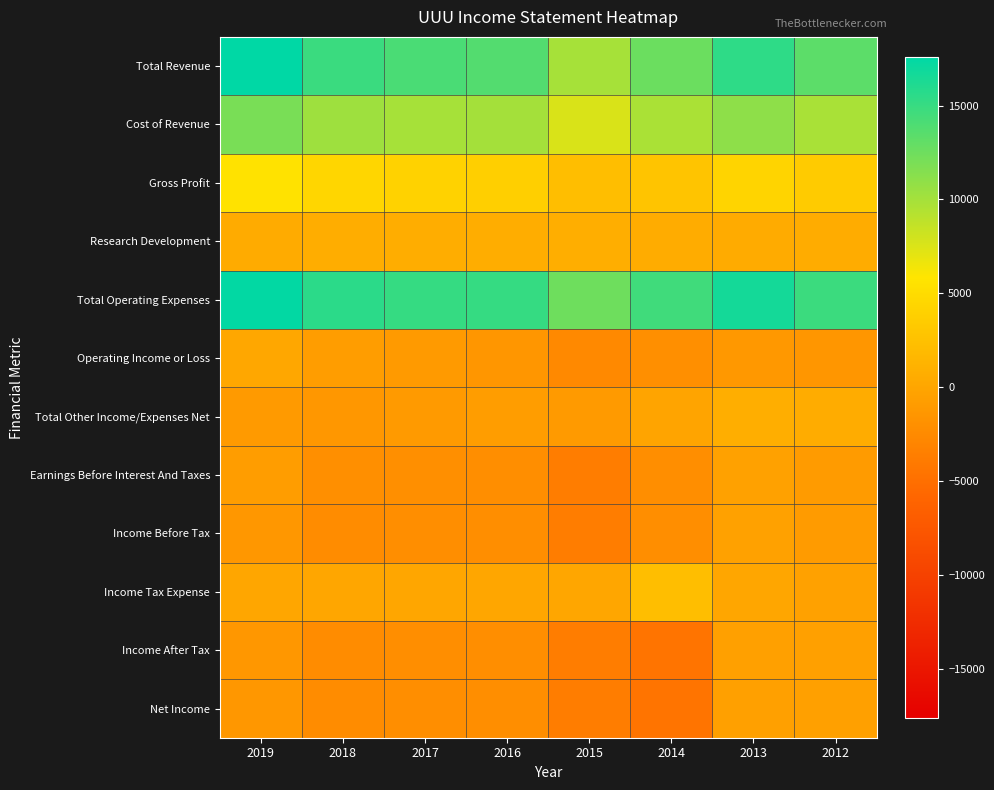

List the series in order of their peak value, highest first.

Total Revenue, Total Operating Expenses, Cost of Revenue, Gross Profit, Income Tax Expense, Research Development, Total Other Income/Expenses Net, Operating Income or Loss, Earnings Before Interest And Taxes, Income Before Tax, Income After Tax, Net Income